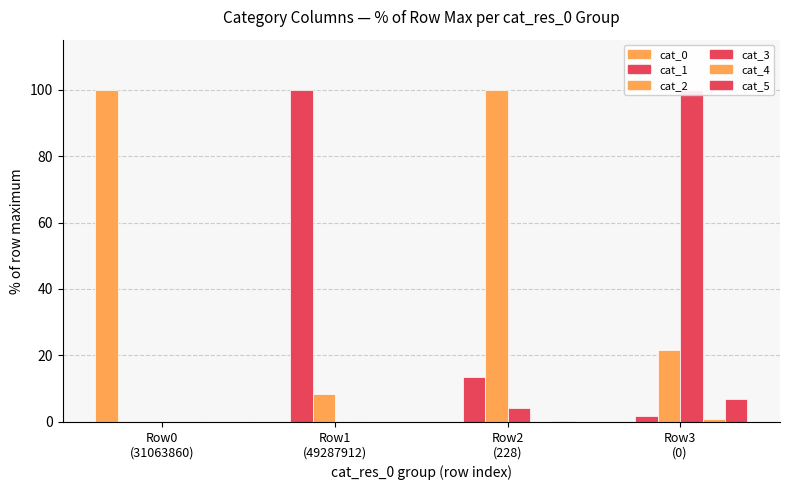

What is the difference between the highest and lowest values at Row3
(0)?

100.0